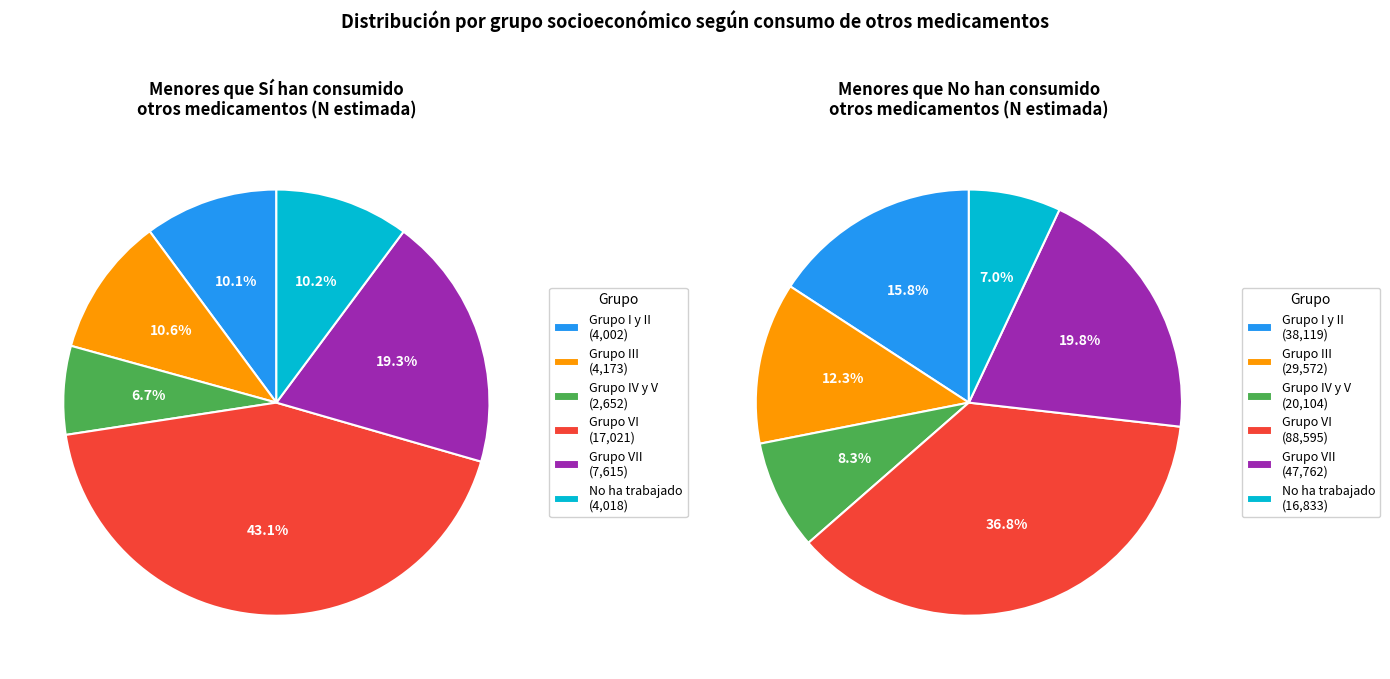

Combined, do Grupo IV y V and Grupo VII account for over 50%?

No